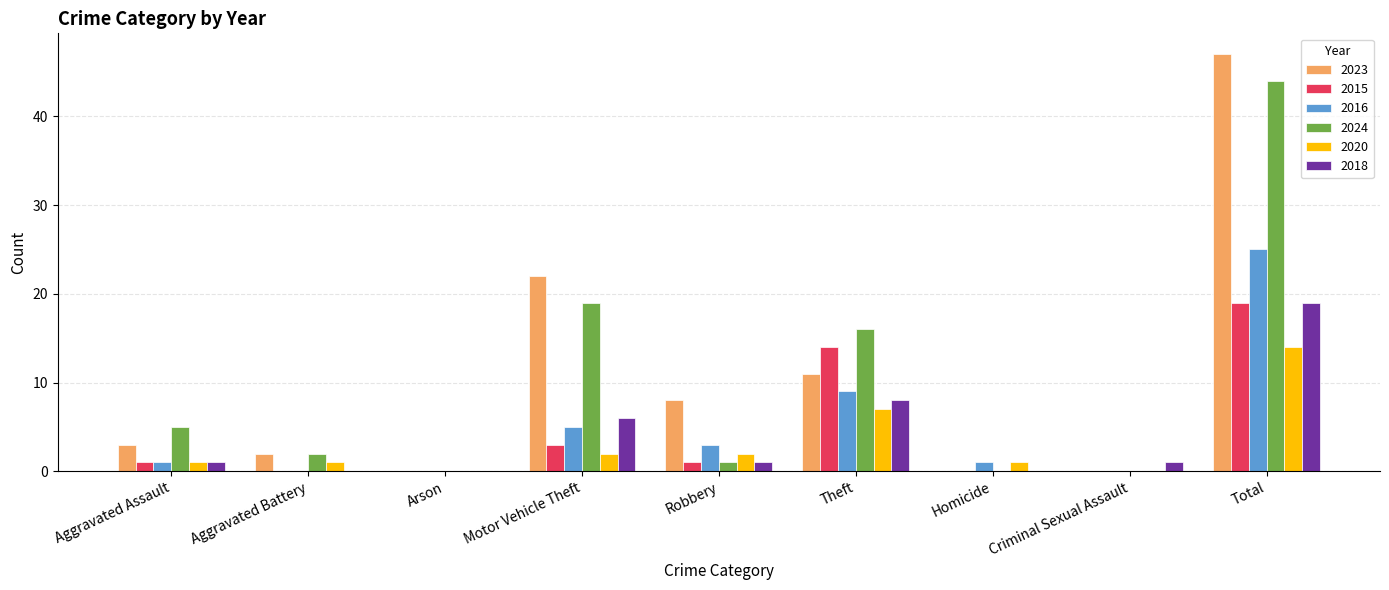

How many categories are shown in the chart?

9